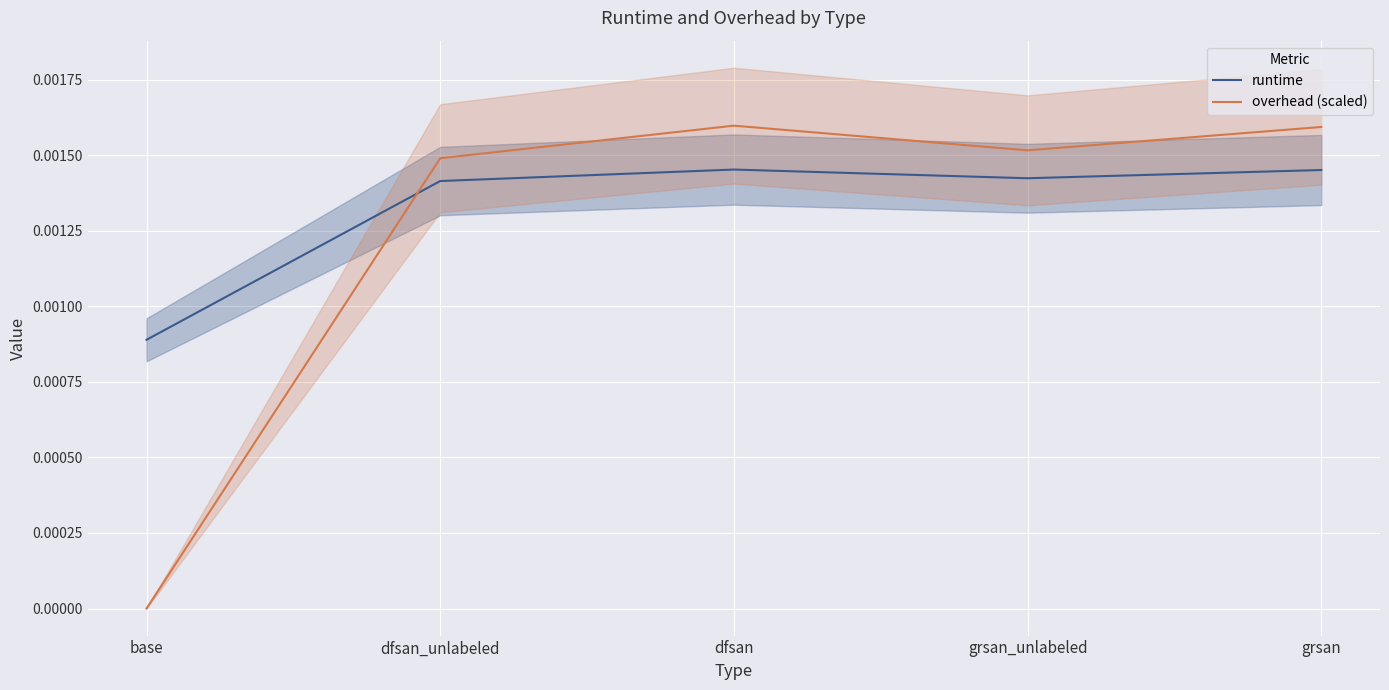

After their last crossing, which series has the higher values: overhead (scaled) or runtime?

overhead (scaled)